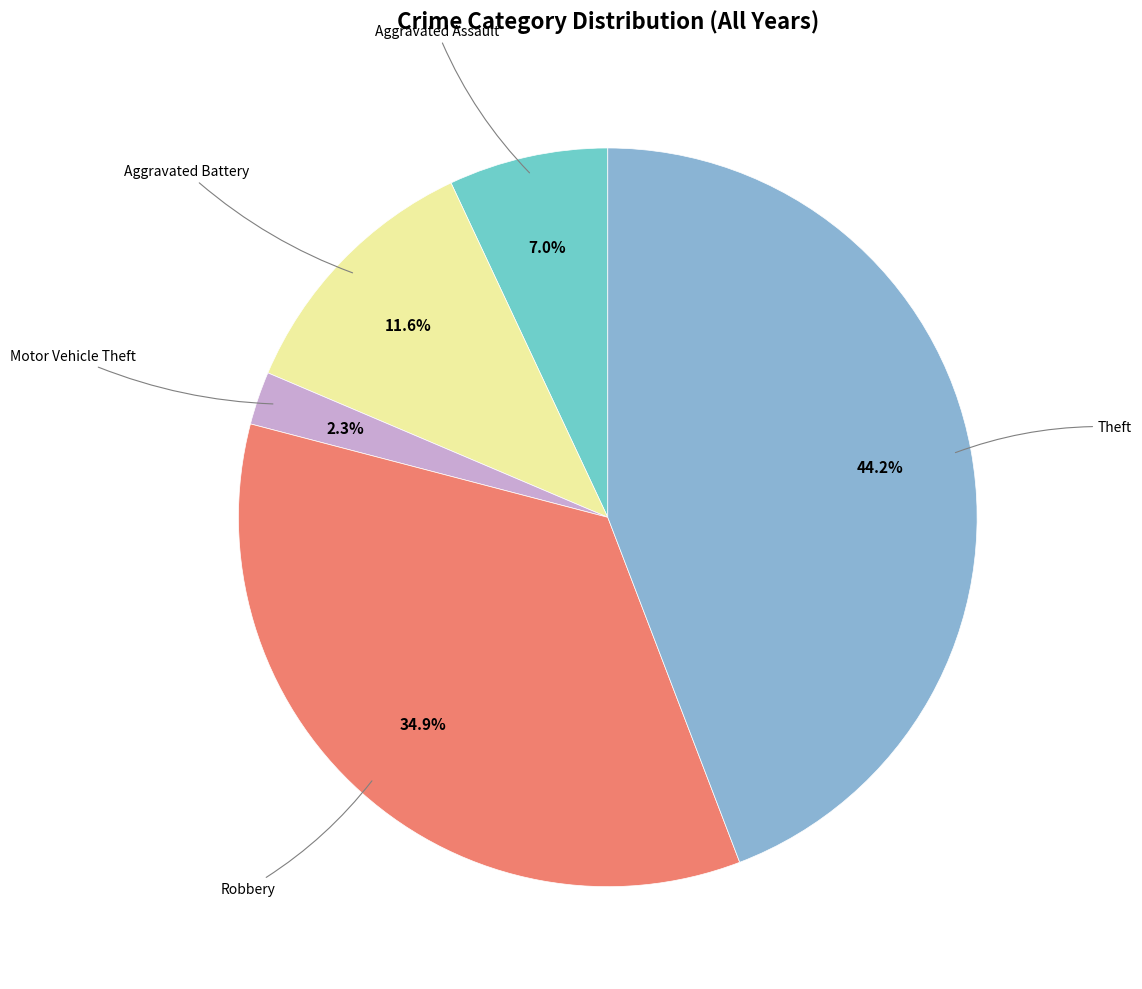

Is there a majority slice in this chart?

No